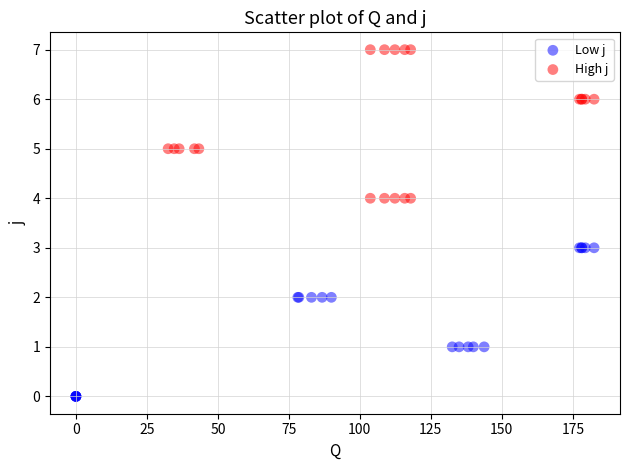

Which series contains the lowest Y value?

Low j